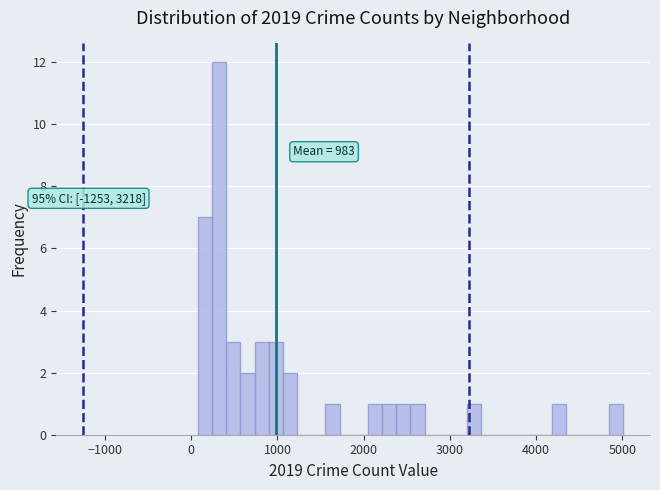

Around what value on the x-axis is the tallest bar? Give the approximate position of its centre, as read against the axis.

300